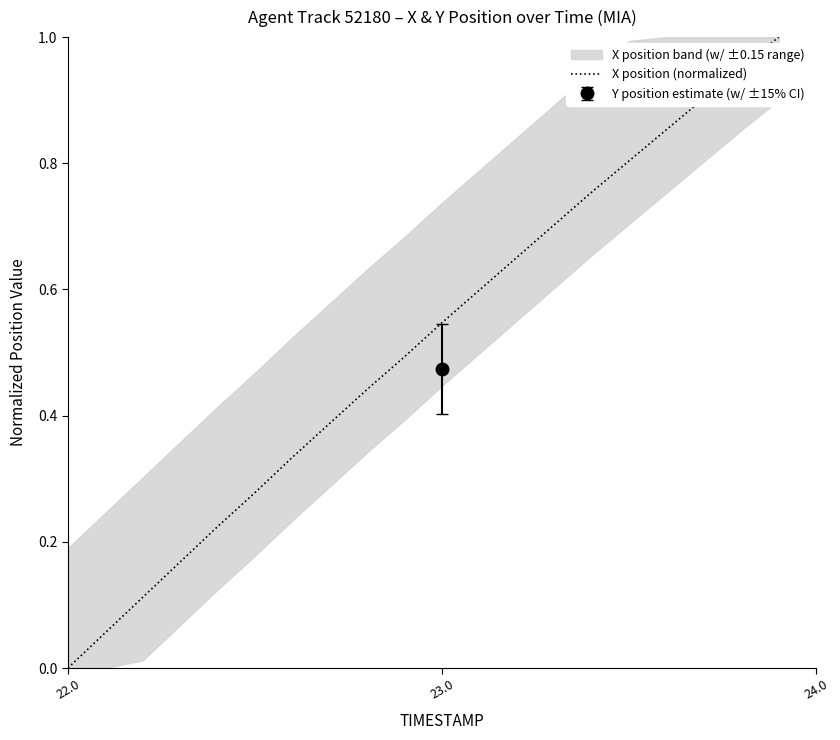

What position from the right is 22.0?

20